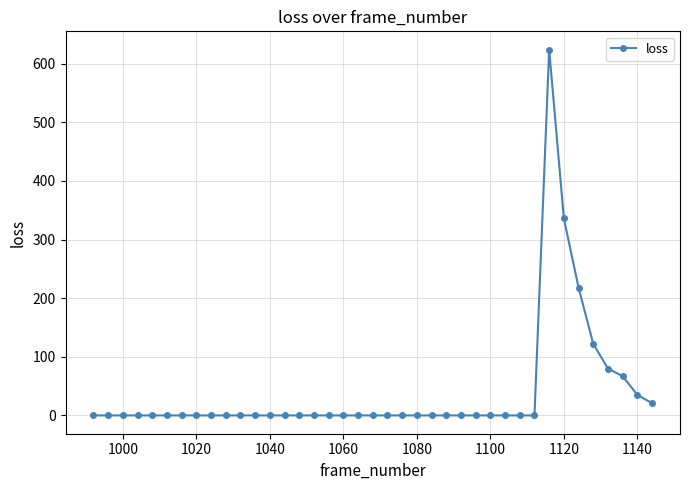

What is the difference between the second highest and minimum values?

336